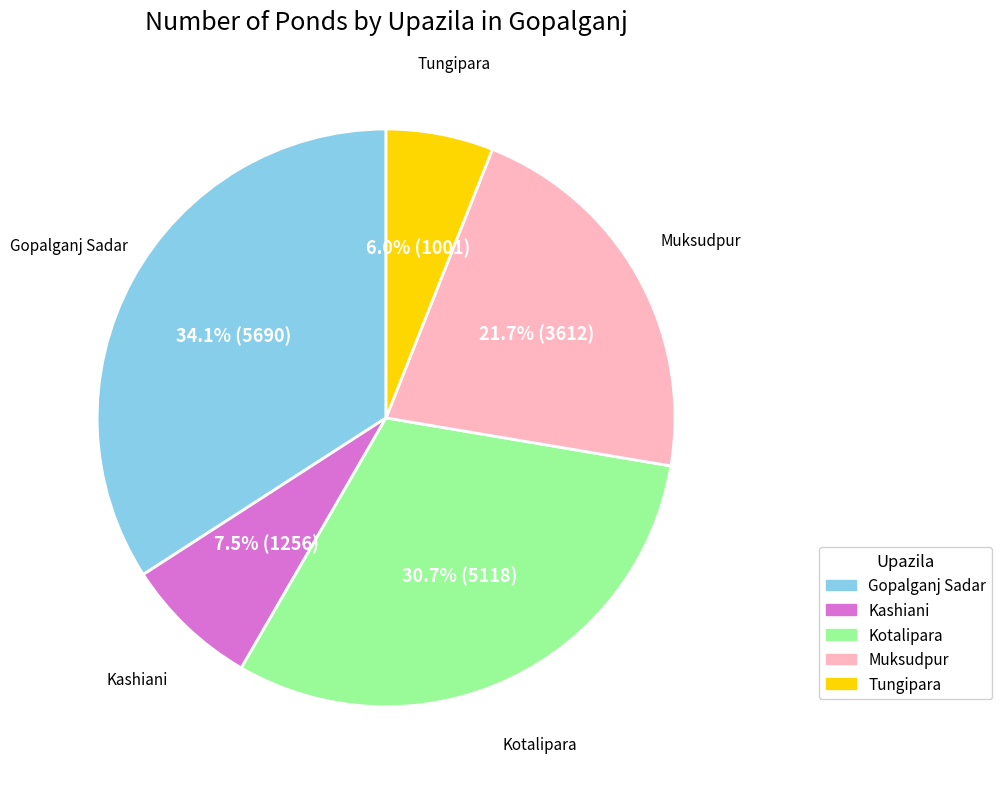

How many segments does this pie chart have?

5